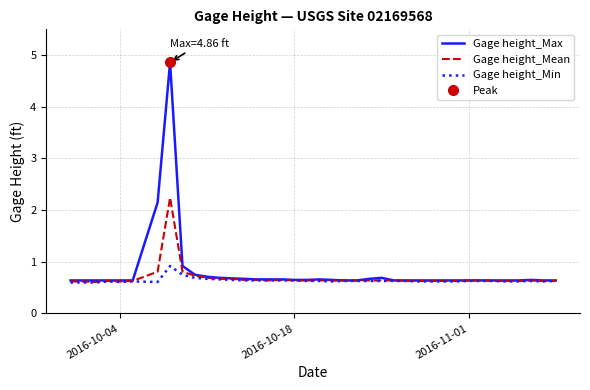

What are all the series names shown in the legend?

Gage height_Max, Gage height_Mean, Gage height_Min